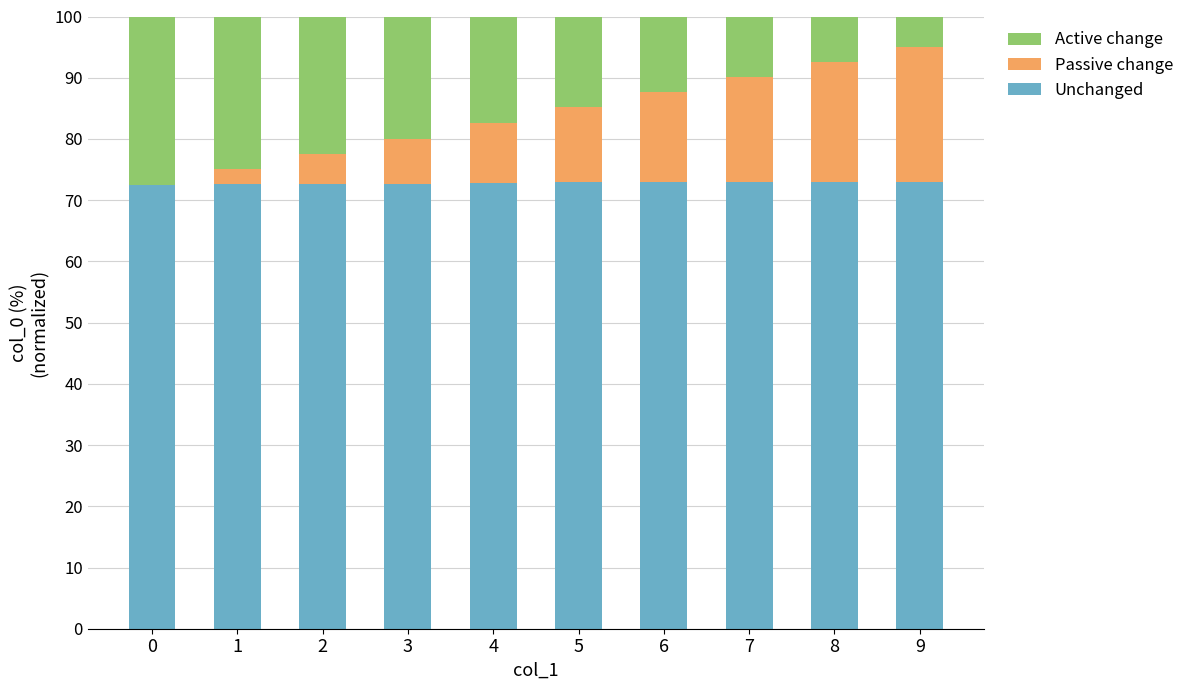

Does the chart contain stacked bars?

Yes